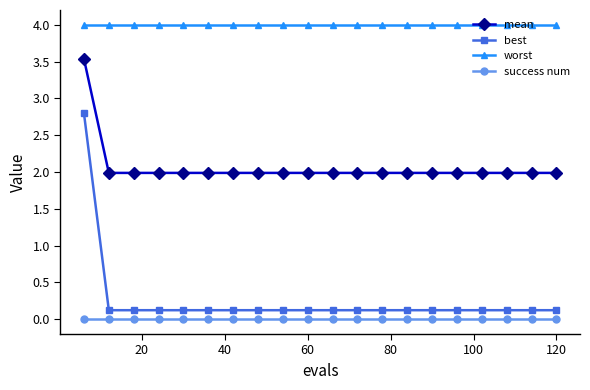

Which series has the largest total across all categories?

worst